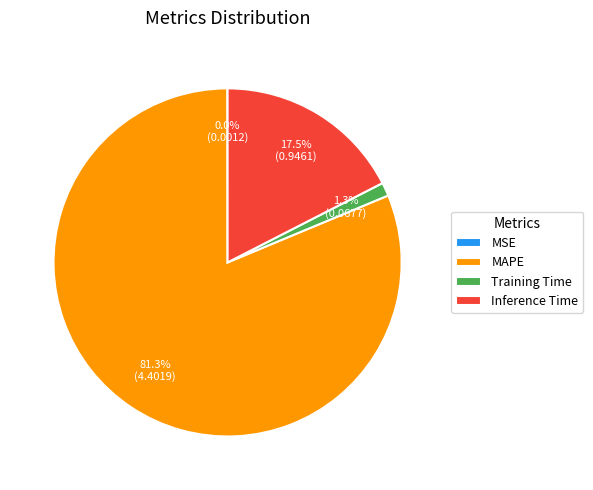

Does MAPE represent more than half of the total?

Yes